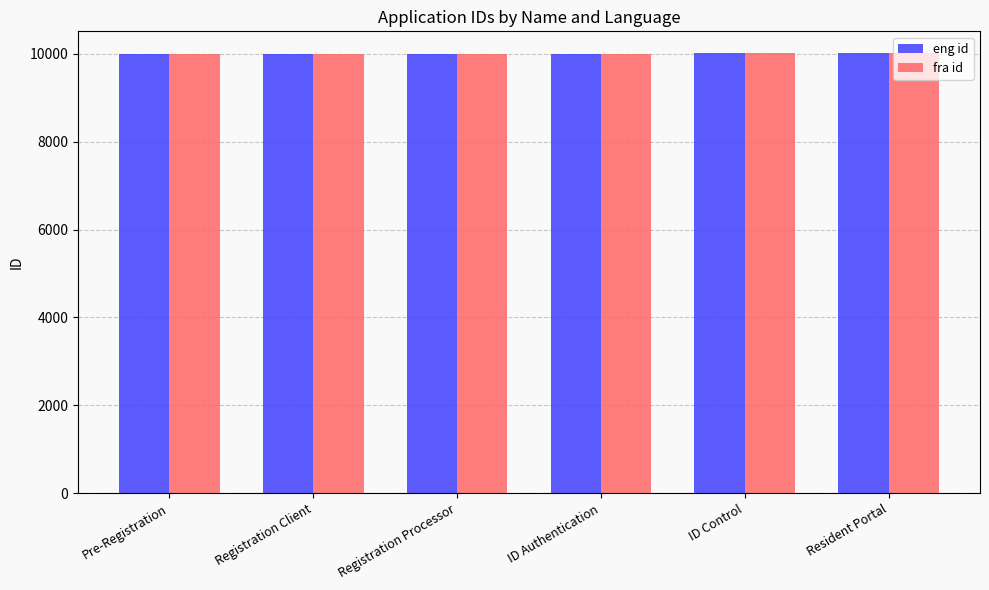

True or false: fra id has a value of 10005 at Registration Processor.

True